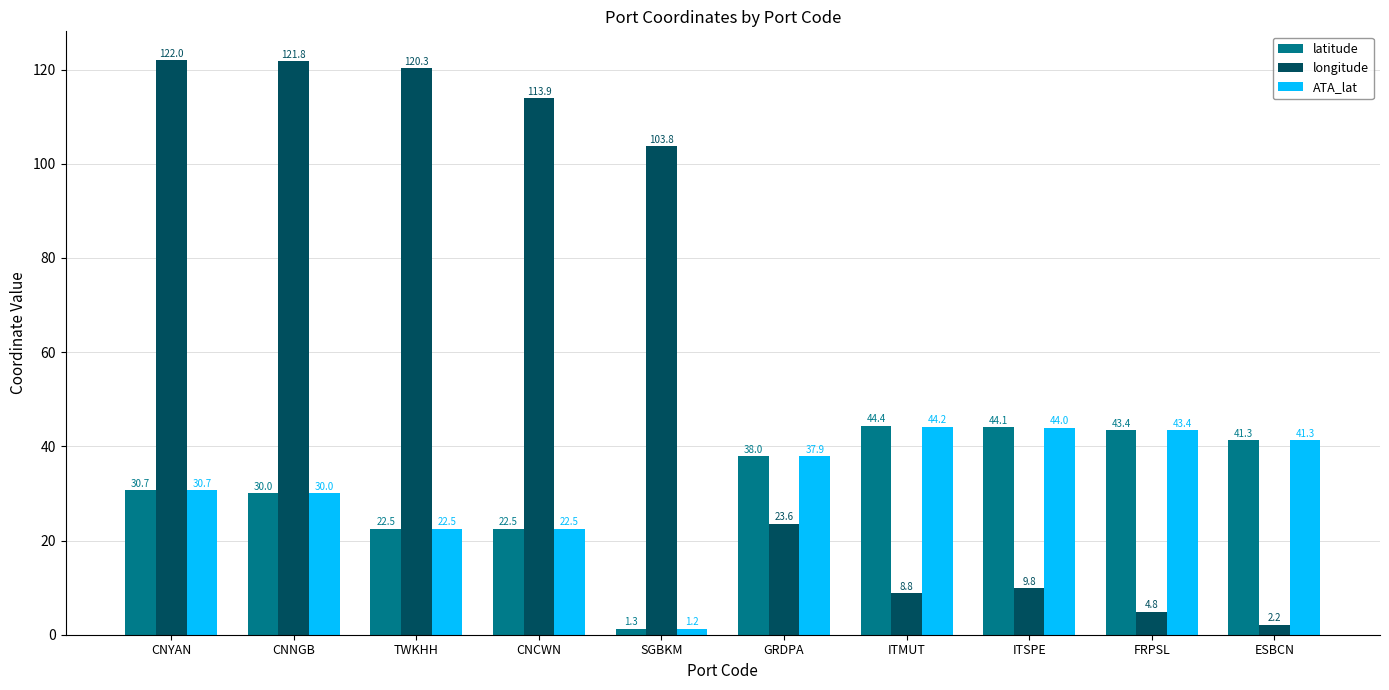

What is the label of the 7th bar from the left?

ITMUT